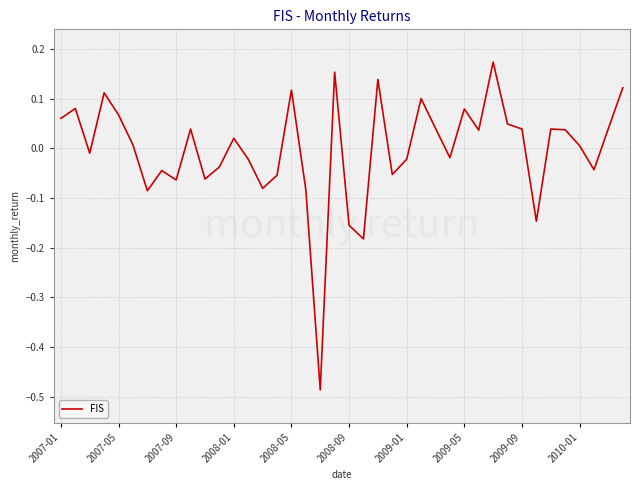

What is the difference between the maximum and minimum values?

0.7